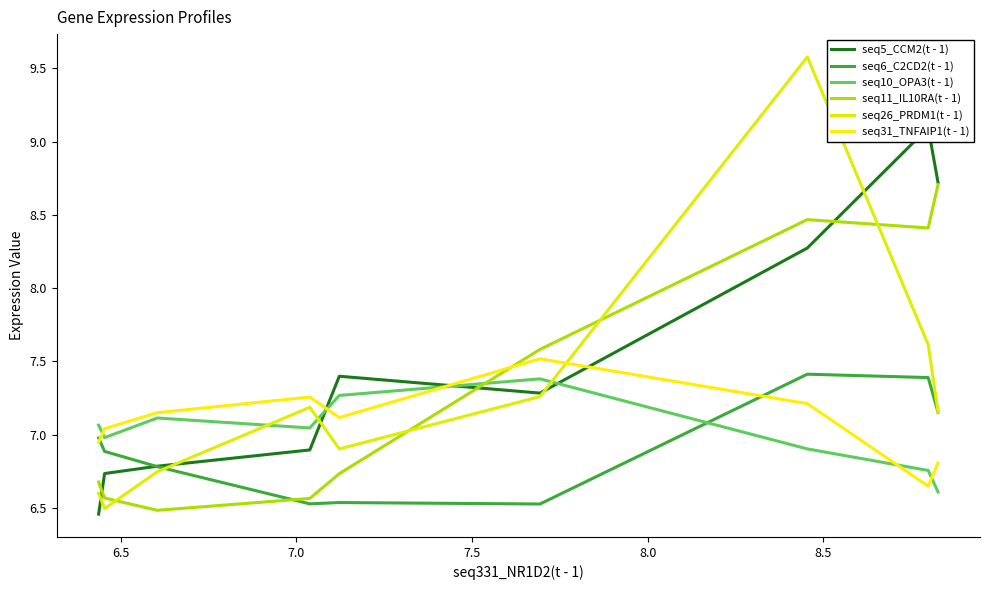

Does the chart have visible grid lines?

No